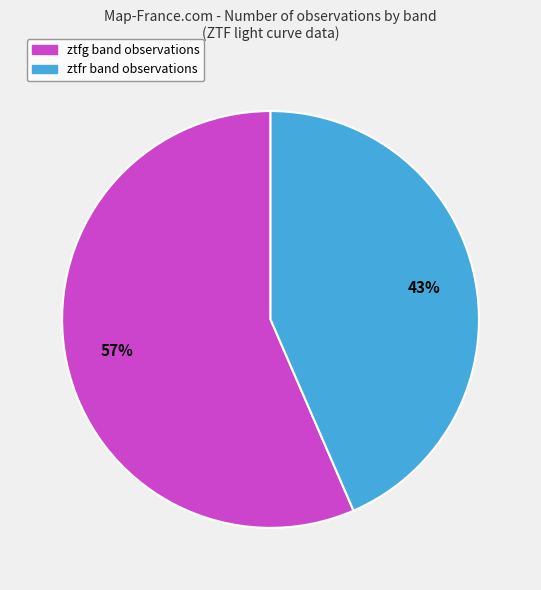

To the nearest percent, what portion does ztfg represent?

57%